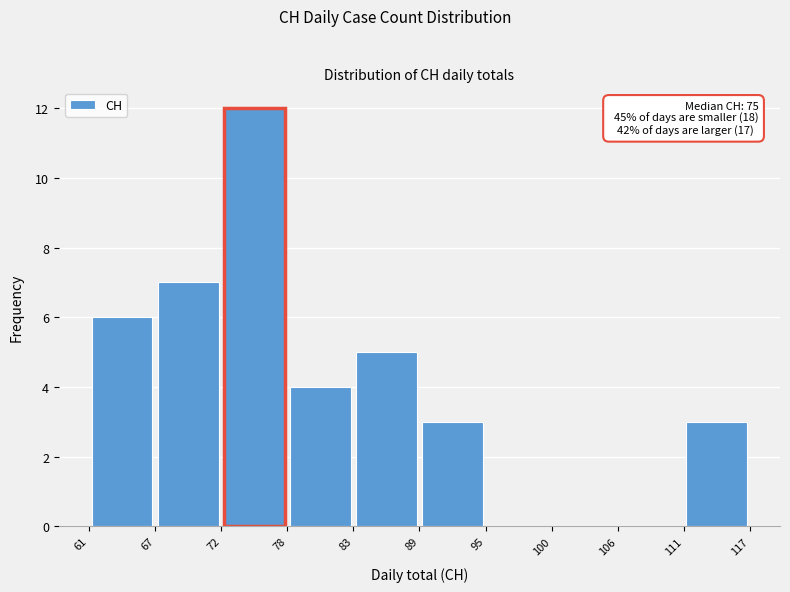

Which range on the x-axis has the tallest bar?

72 to 78